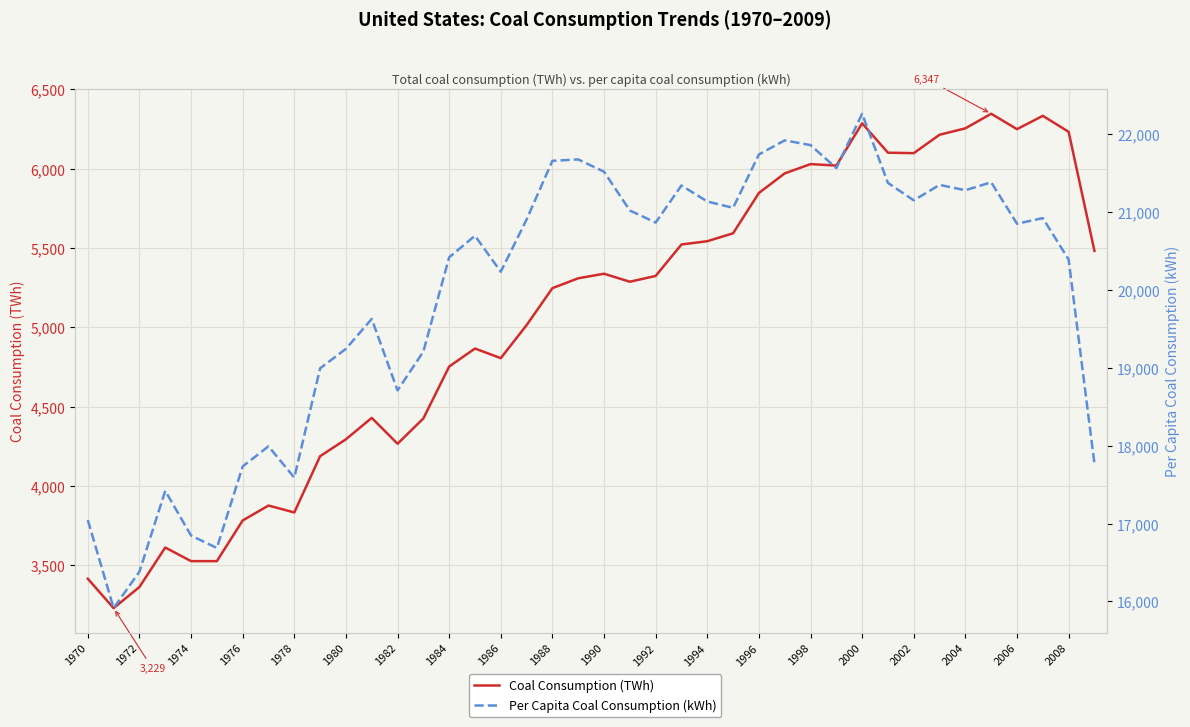

Is the value of Per Capita Coal Consumption (kWh) at 1988 greater than the value of Coal Consumption (TWh) at 1992?

Yes